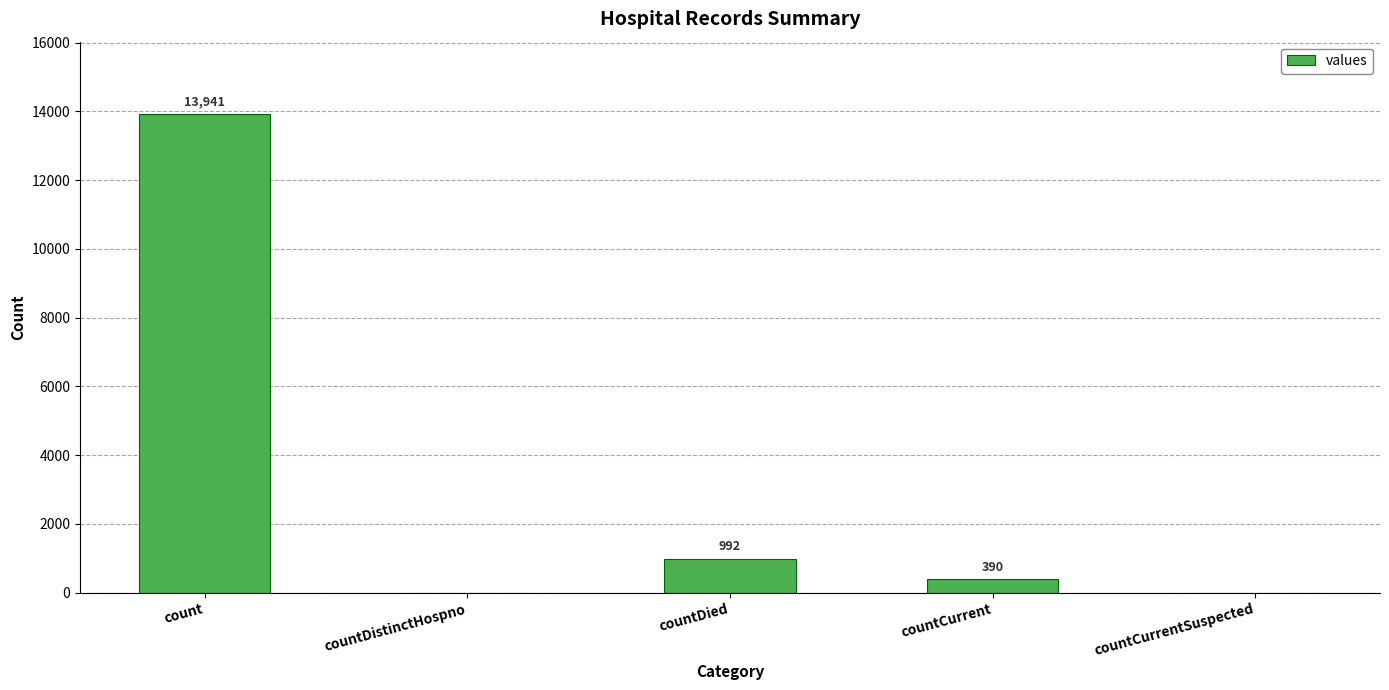

At which label is the value closest to 6970?

countDied